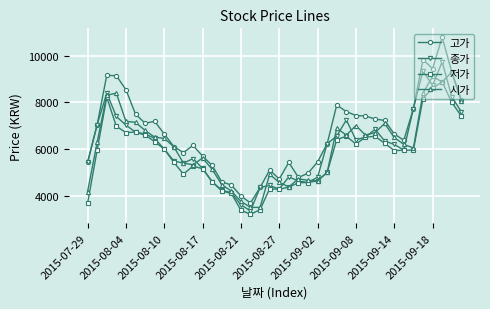

Which series has the largest total across all categories?

고가